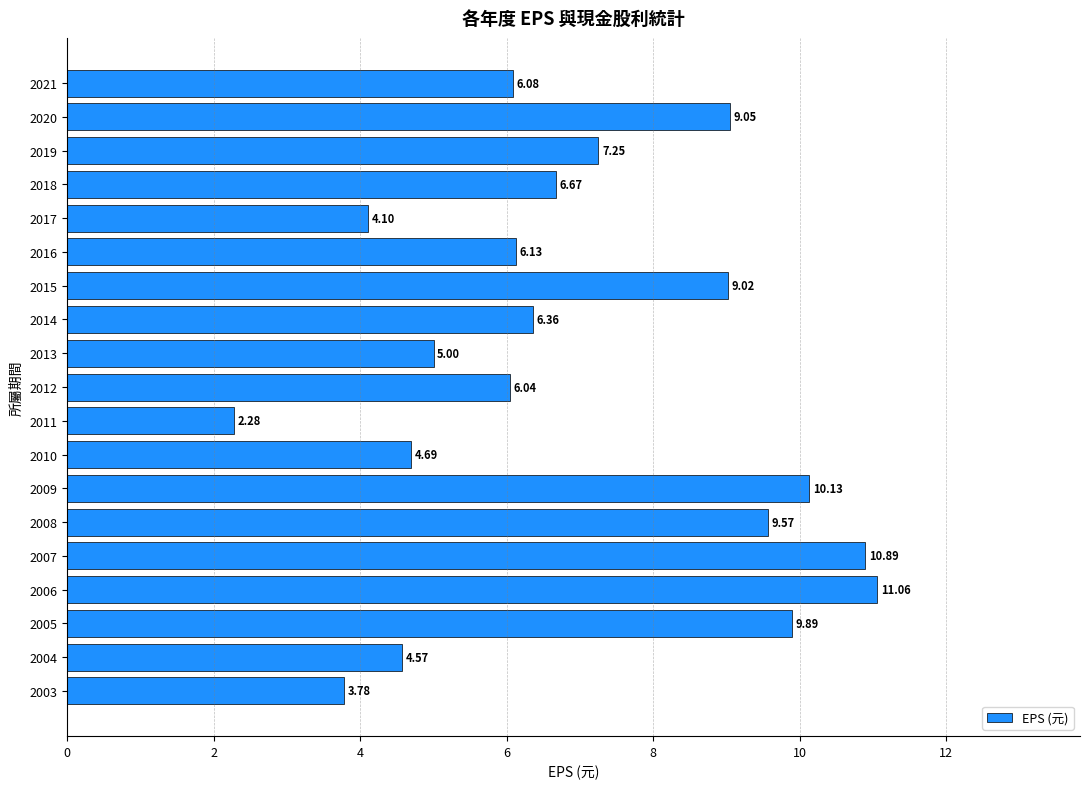

How many bars are there in total?

19